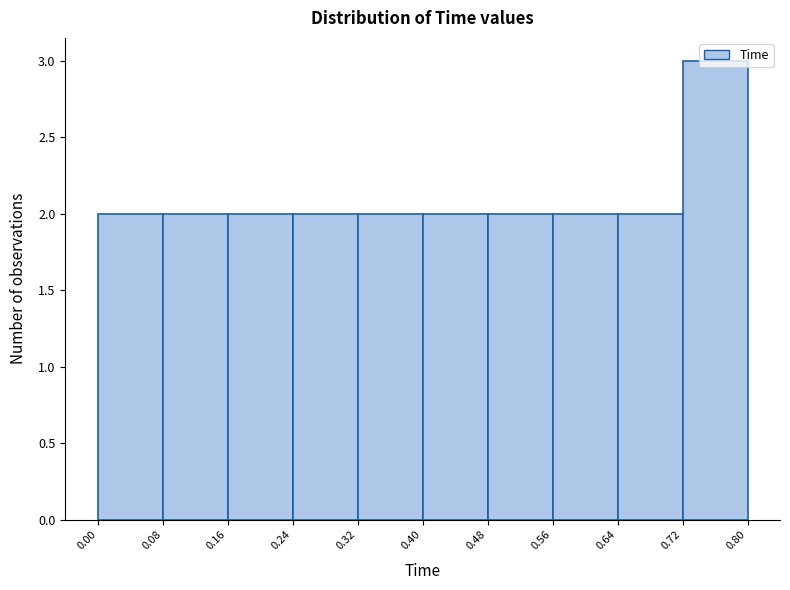

What is the height of the bar covering 0.48 to 0.56 on the x-axis? The values are not printed on the chart, so give them approximately, as read against the axis.

2